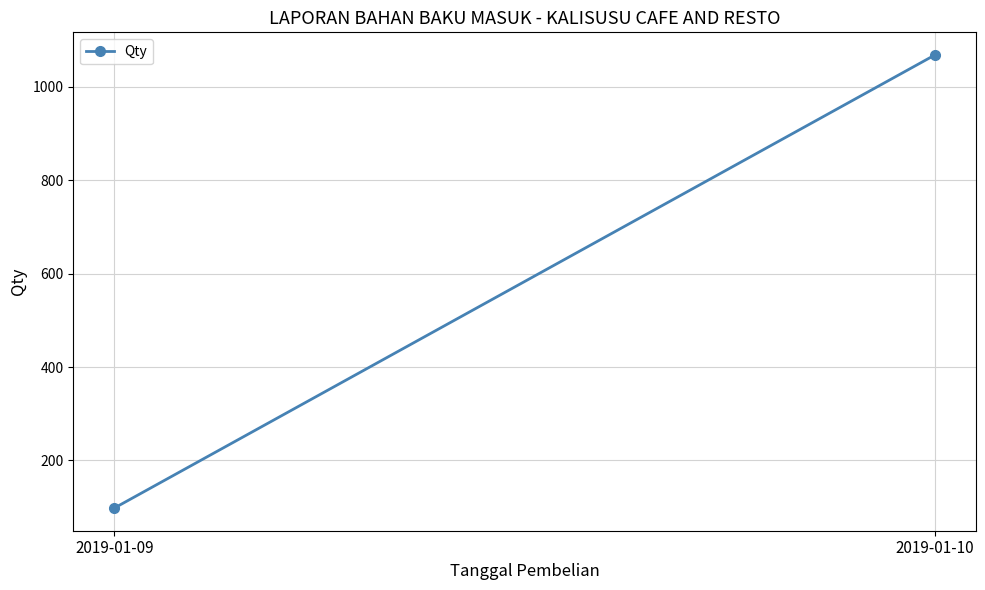

Reading right to left, list all the values displayed in this chart.

1068	98